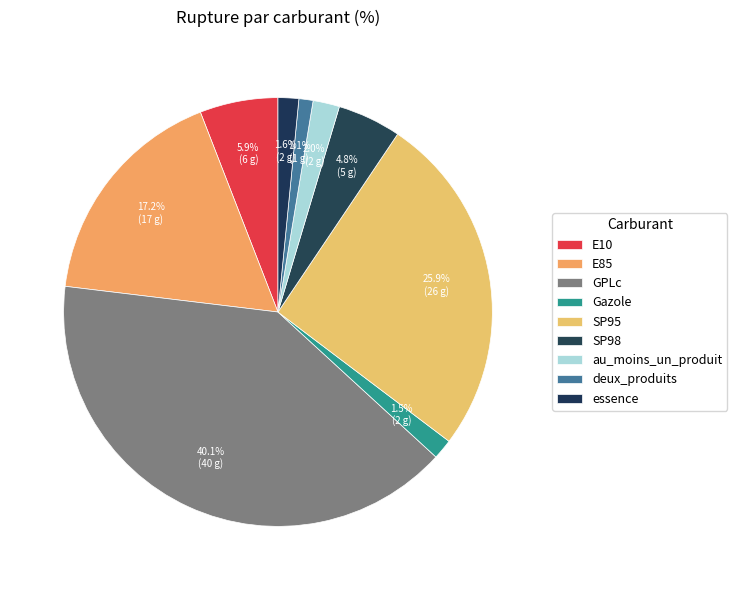

To the nearest percent, what is the difference between the largest and smallest slice percentages?

39%